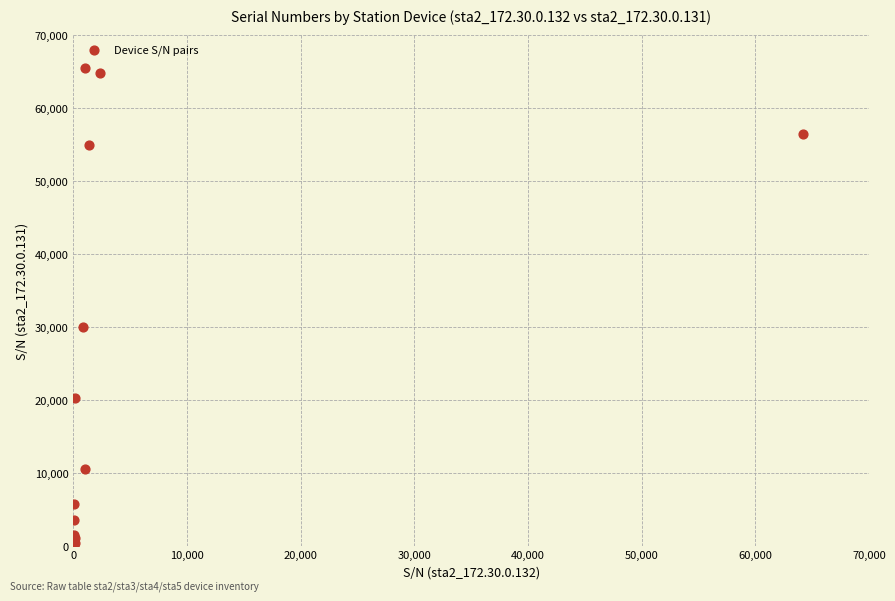

What Y value in the scatter plot is closest to 32798?

30001